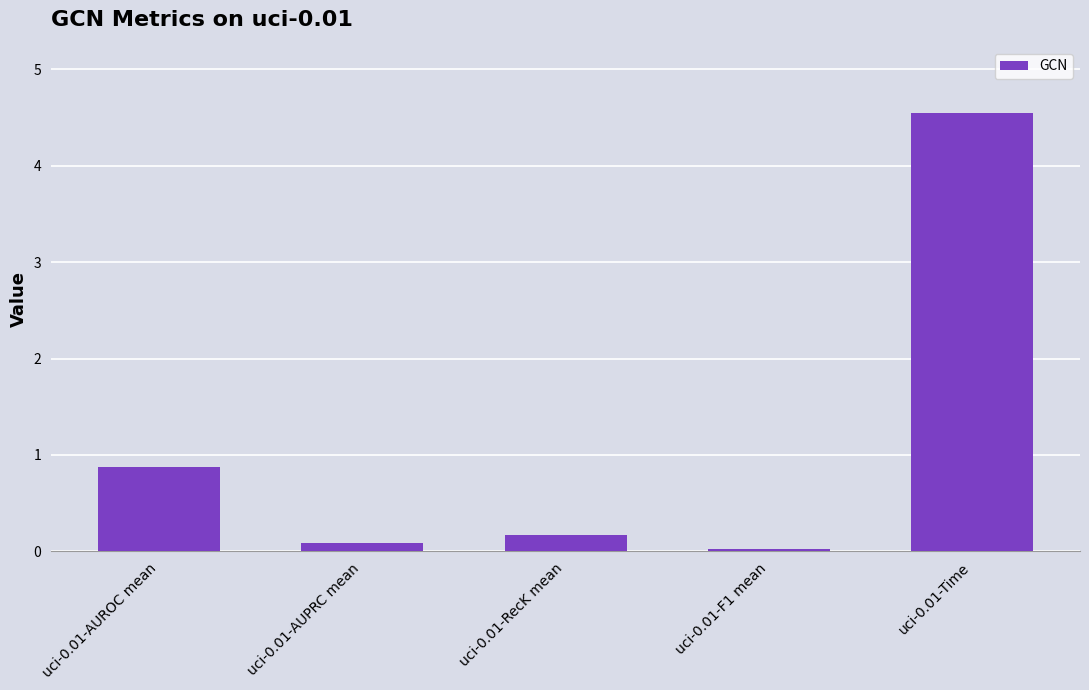

How many categories are shown in the chart?

5